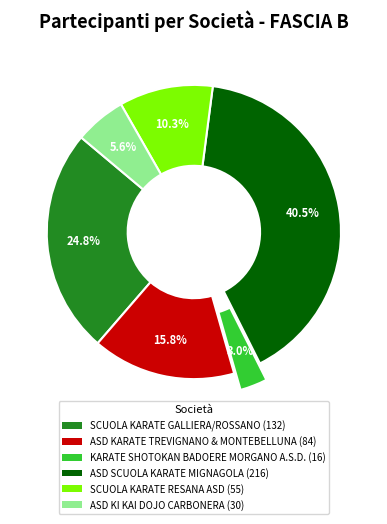

Is there a majority slice in this chart?

No